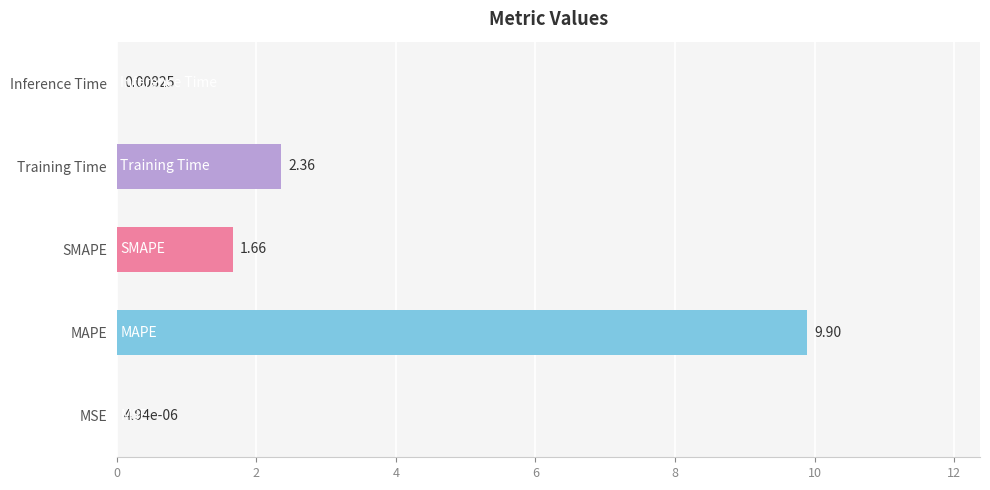

At which label is the value closest to 4?

Training Time